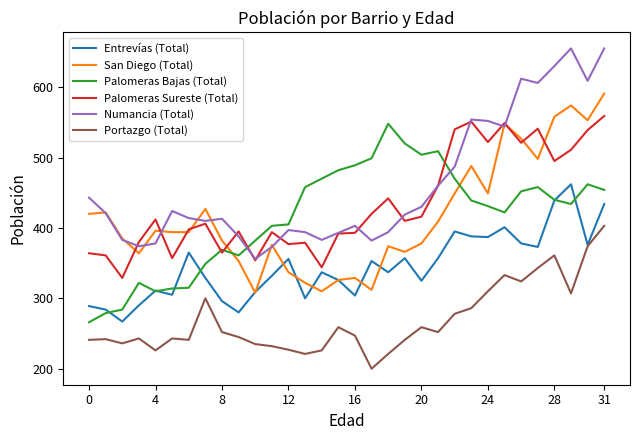

True or false: Palomeras Bajas (Total) and Portazgo (Total) intersect in this chart.

False